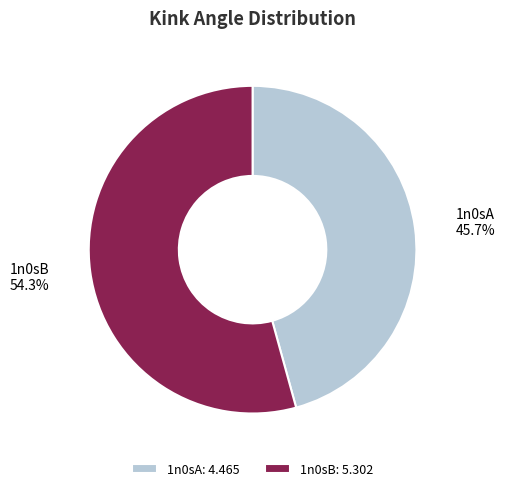

How much of the chart is everything except 1n0sB?

45.7%